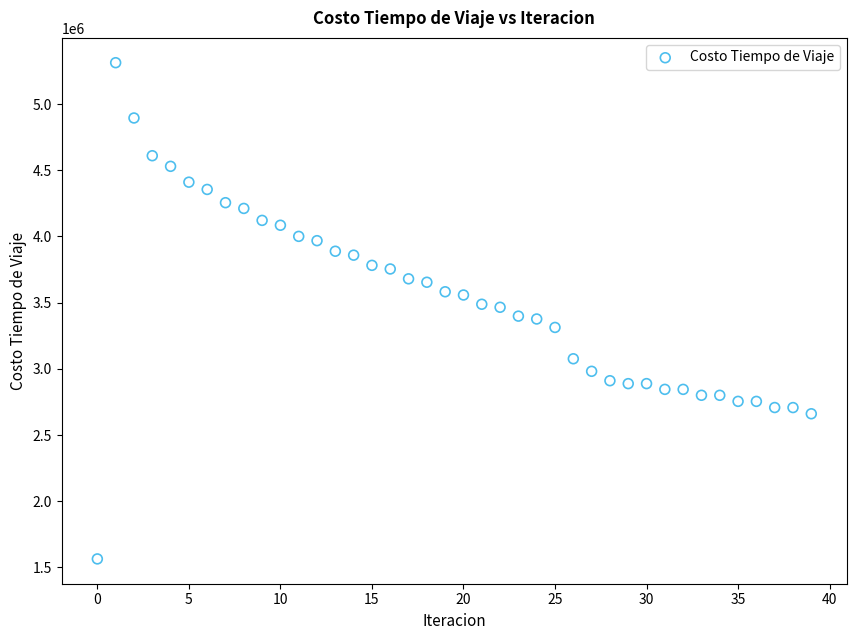

What is the range of Y values (max minus min)?

3747069.3